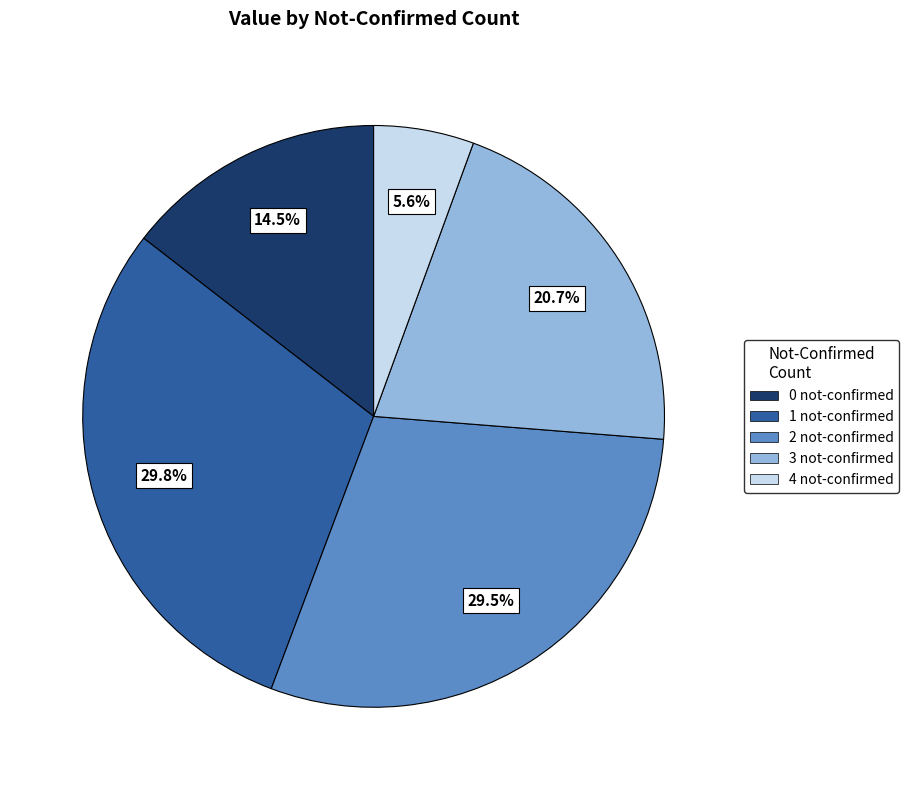

Which category has the smallest portion of the pie?

4